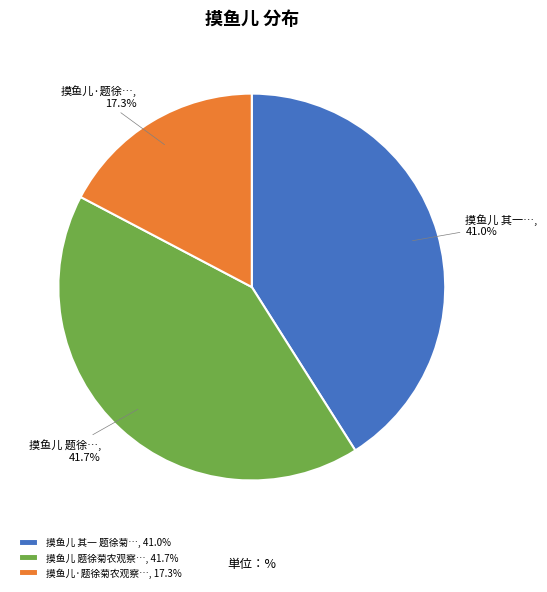

How many segments does this pie chart have?

3